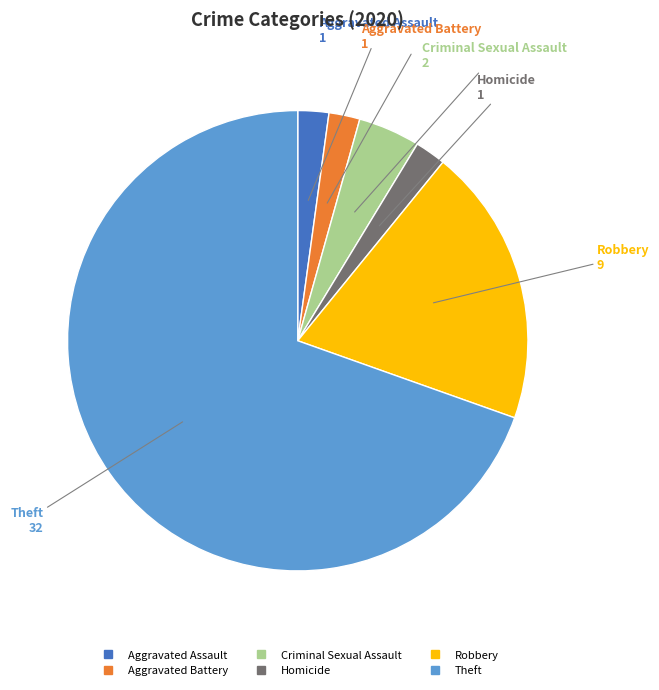

How many slices are in this pie chart?

6